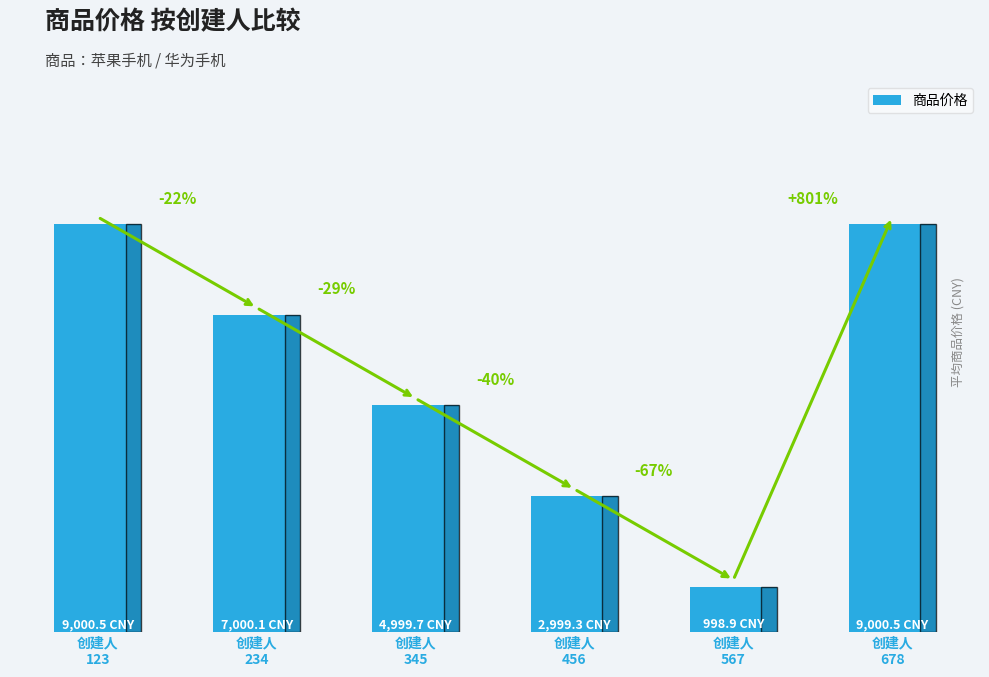

Reading left to right, what are all the values shown in this chart?

创建人
123=9000.5	创建人
234=7000.1	创建人
345=4999.7	创建人
456=2999.3	创建人
567=998.9	创建人
678=9000.5